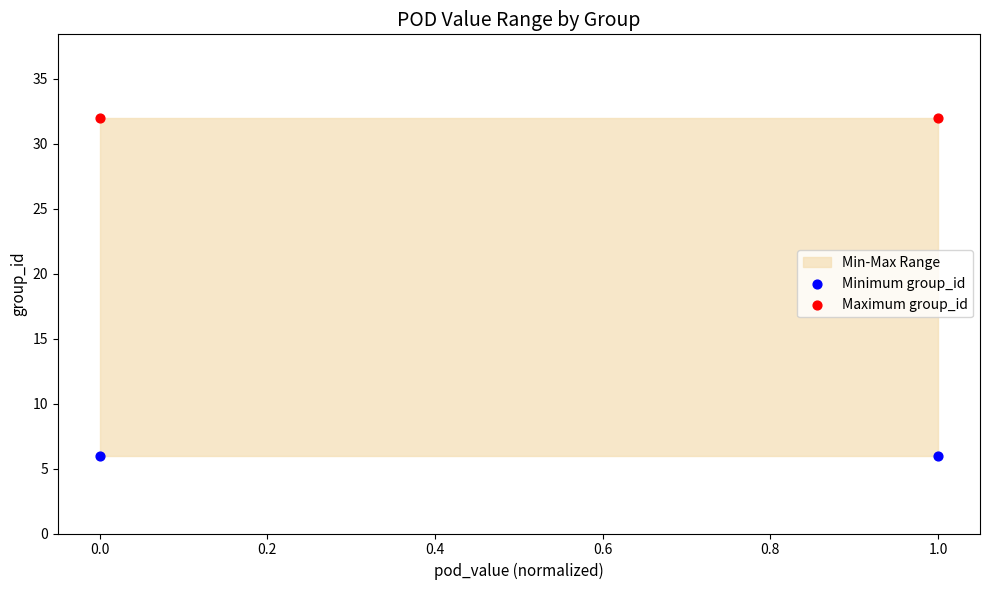

Across all data points, what is the average Y value?

19